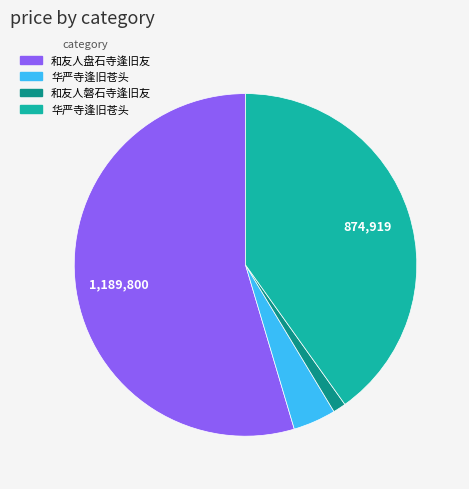

Is there a majority slice in this chart?

Yes